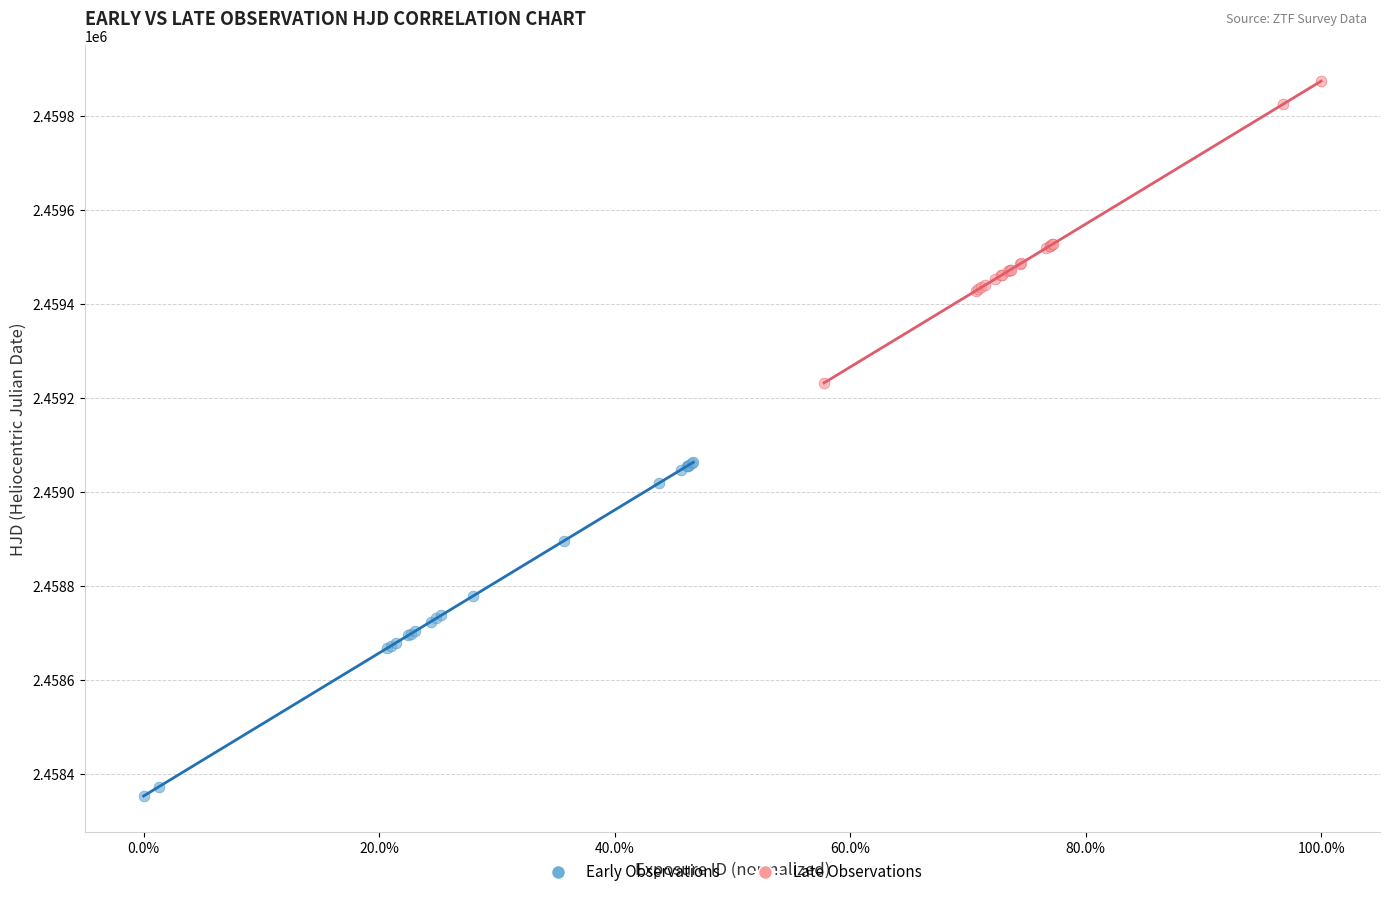

What are all the series names shown in the legend?

Early Observations, Late Observations